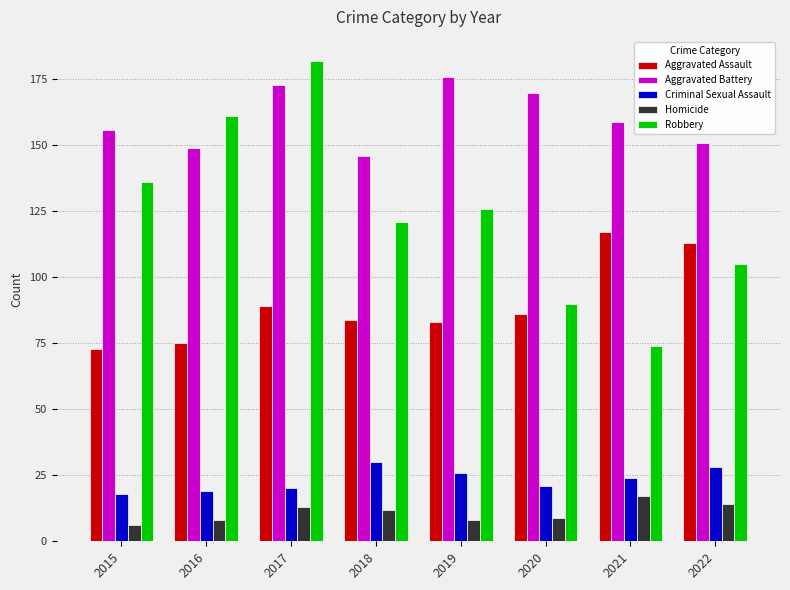

Reading left to right, what are all the values shown in this chart?

Aggravated Assault: 2015=73	2016=75	2017=89	2018=84	2019=83	2020=86	2021=117	2022=113
Aggravated Battery: 2015=156	2016=149	2017=173	2018=146	2019=176	2020=170	2021=159	2022=151
Criminal Sexual Assault: 2015=18	2016=19	2017=20	2018=30	2019=26	2020=21	2021=24	2022=28
Homicide: 2015=6	2016=8	2017=13	2018=12	2019=8	2020=9	2021=17	2022=14
Robbery: 2015=136	2016=161	2017=182	2018=121	2019=126	2020=90	2021=74	2022=105